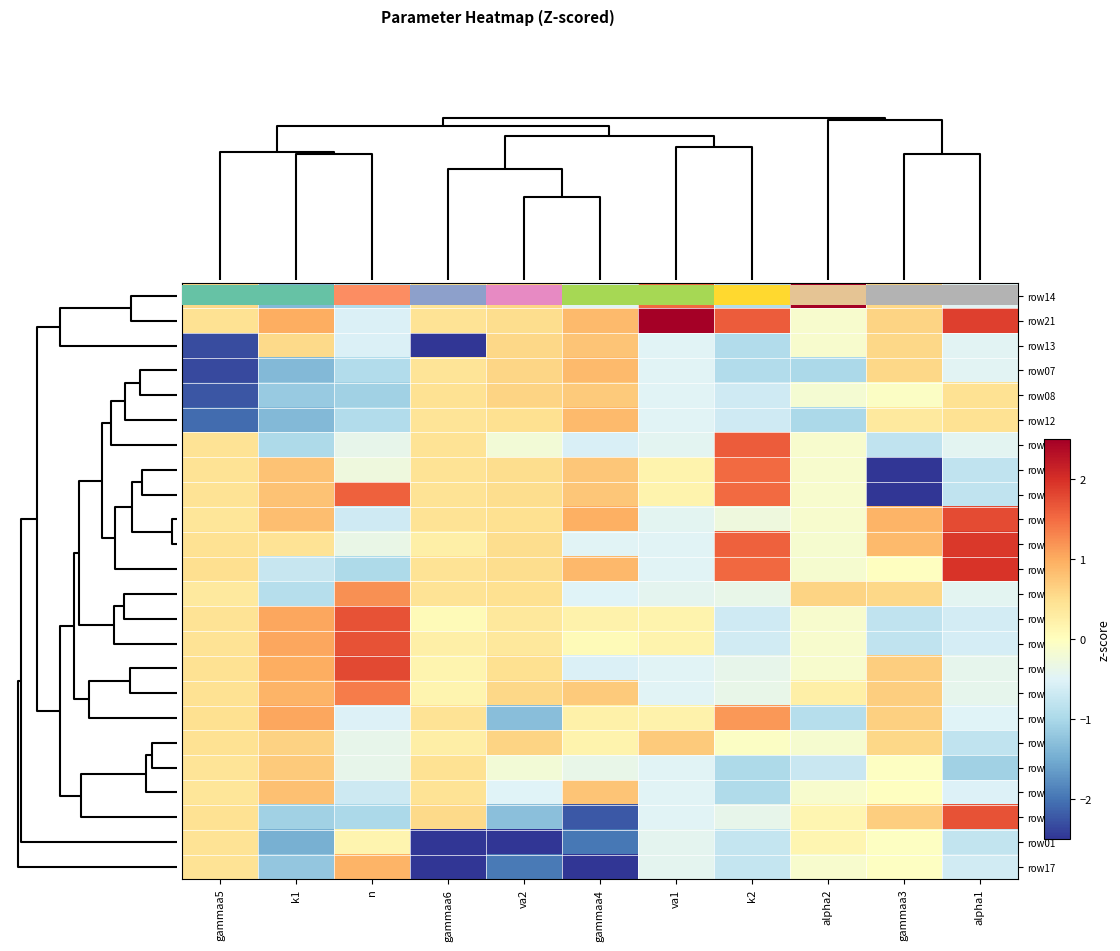

At which category does the chart reach its minimum across all series?

va2